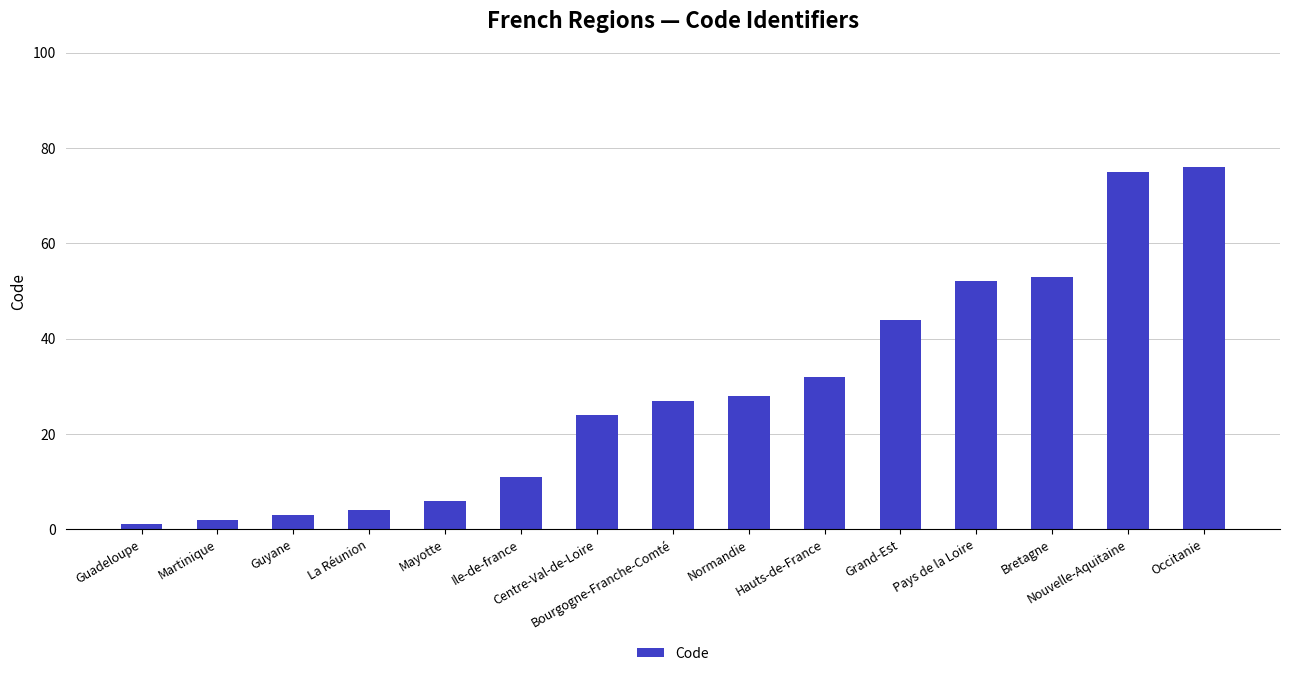

The chart shows a value of 57 at Hauts-de-France. True or false?

False